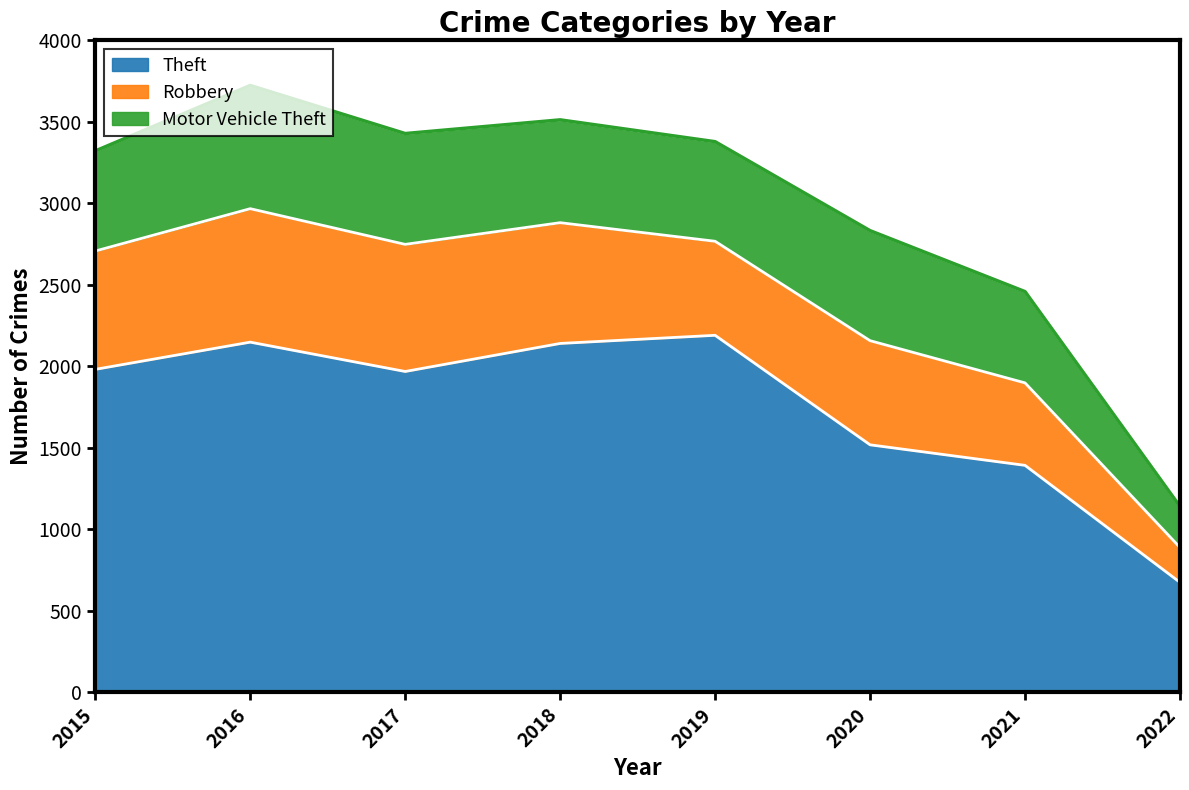

Which series has the widest spread of values?

Theft